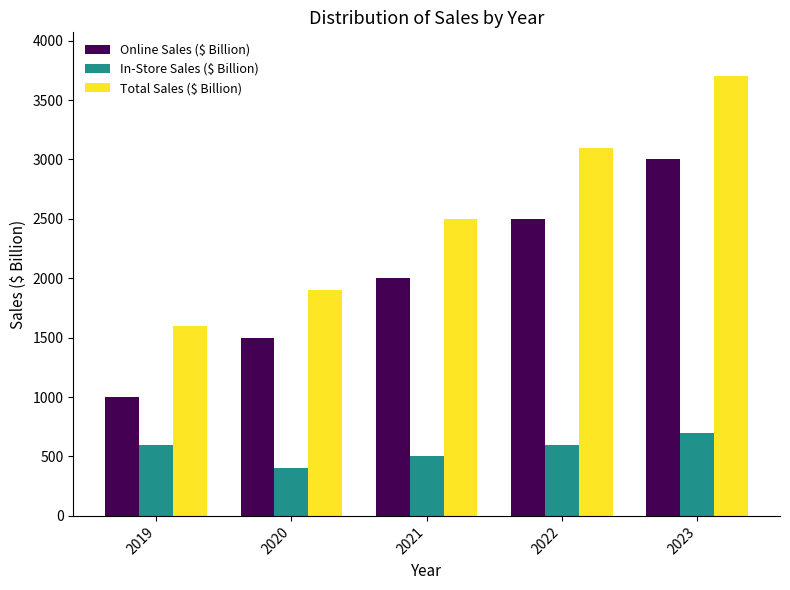

At how many categories does at least one series exceed 1275?

5